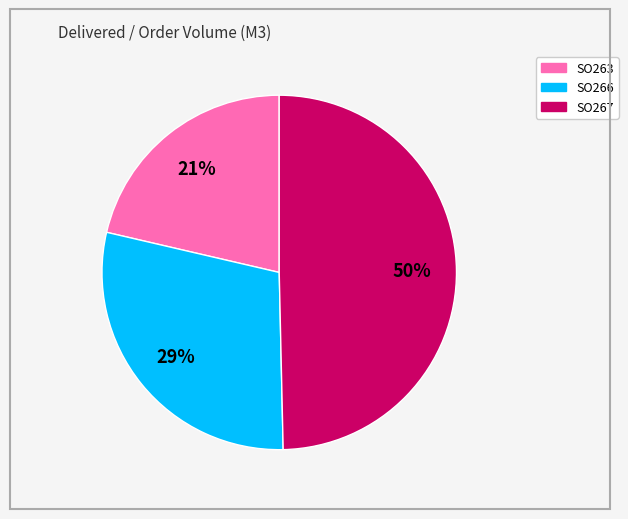

To the nearest percent, what is the average slice percentage?

33%